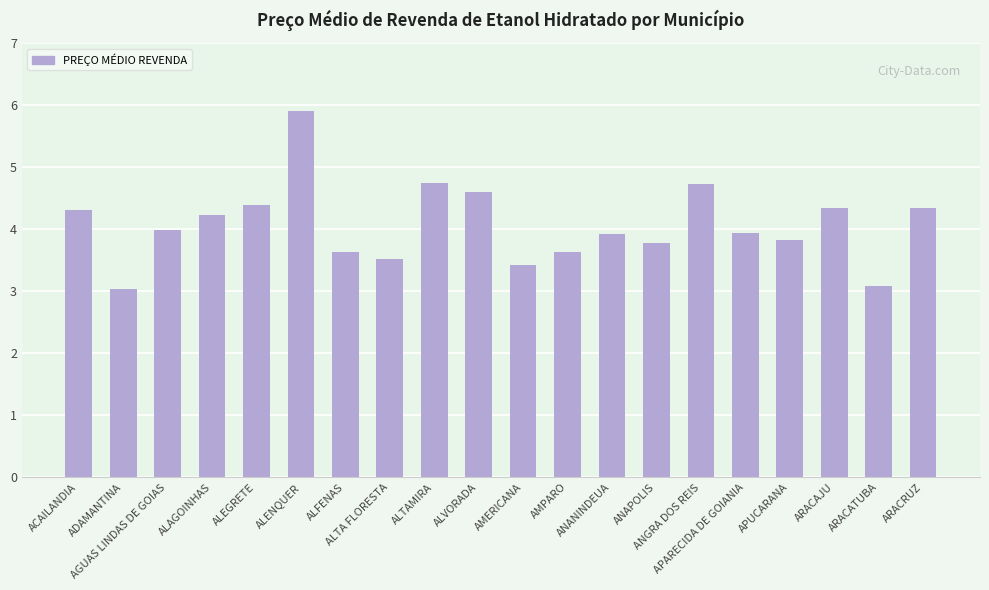

How many bars are there in total?

20